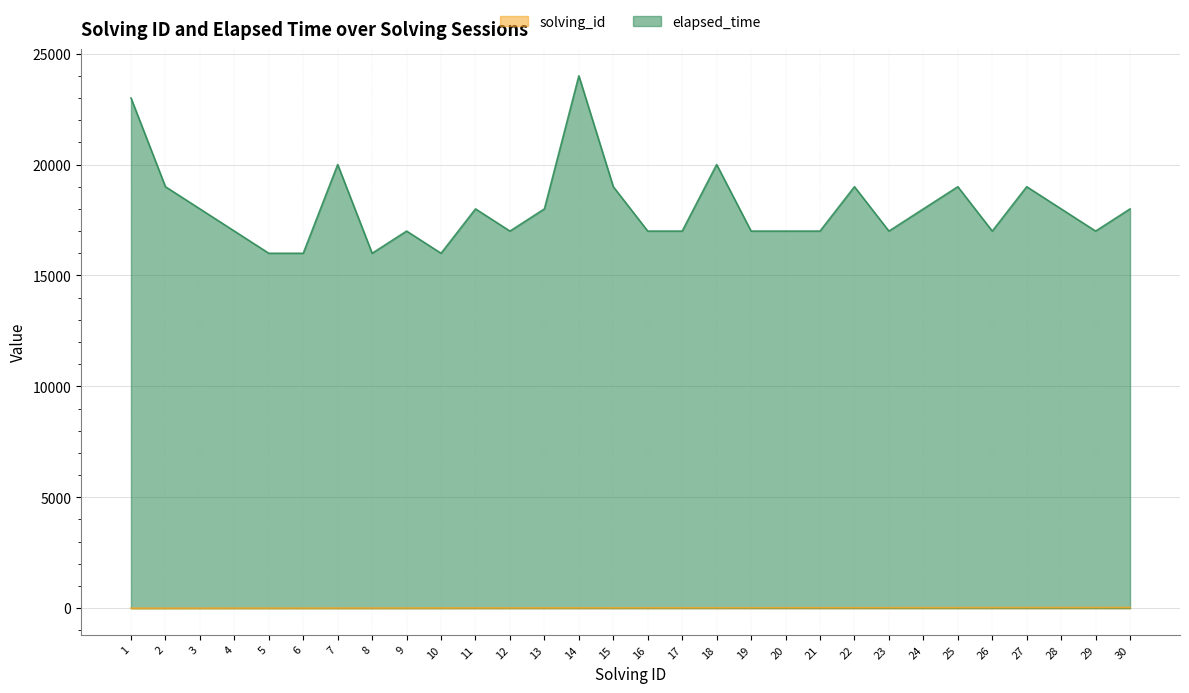

Which series has the widest spread of values?

elapsed_time